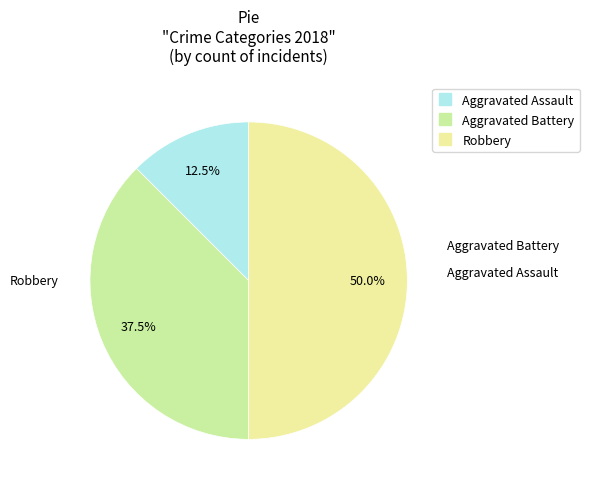

Is Aggravated Battery the majority of the pie?

No